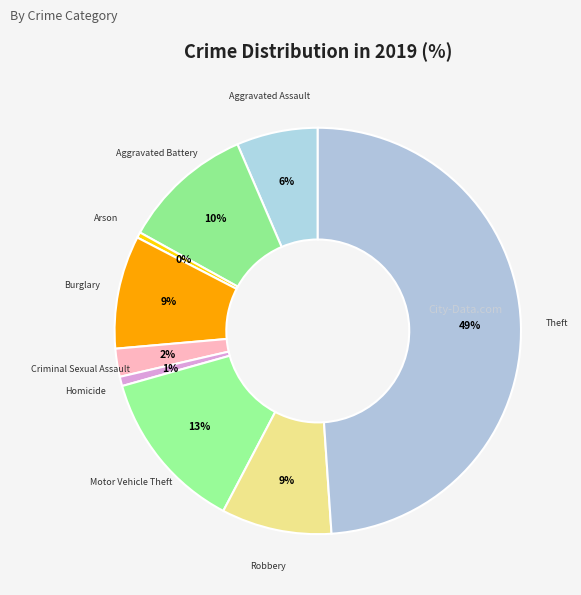

How many segments does this pie chart have?

9